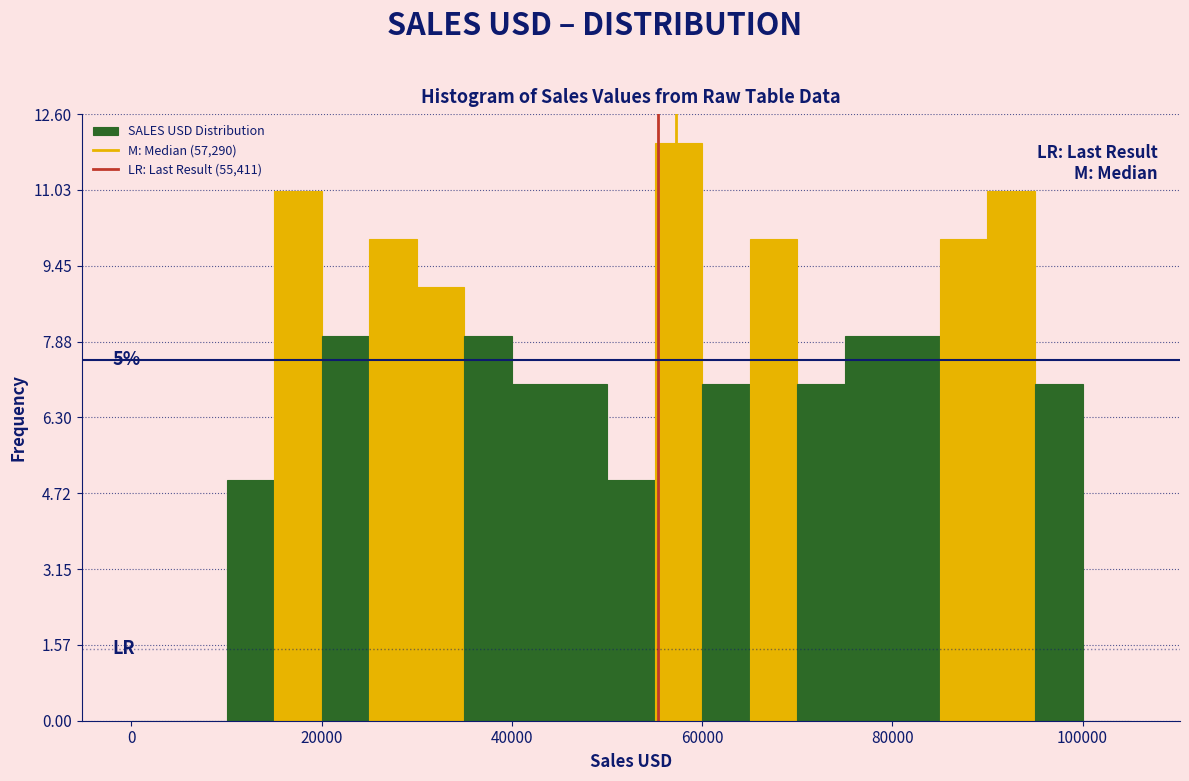

Read against the x-axis, roughly where is the centre of the tallest bar?

58000